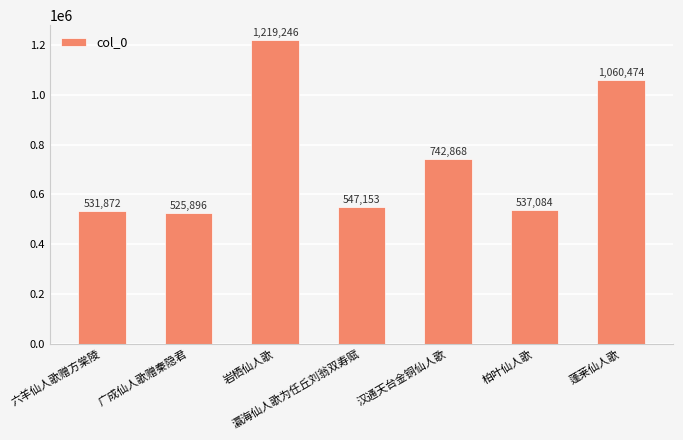

Reading right to left, what are all the values shown in this chart?

1060474	537084	742868	547153	1219246	525896	531872